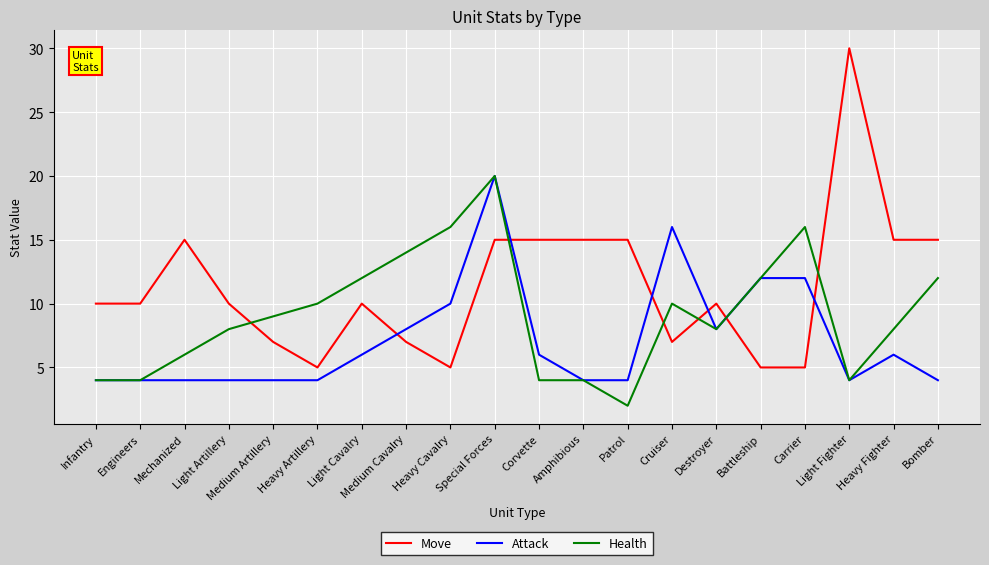

Is it true that Move equals 12 at Light Fighter?

False